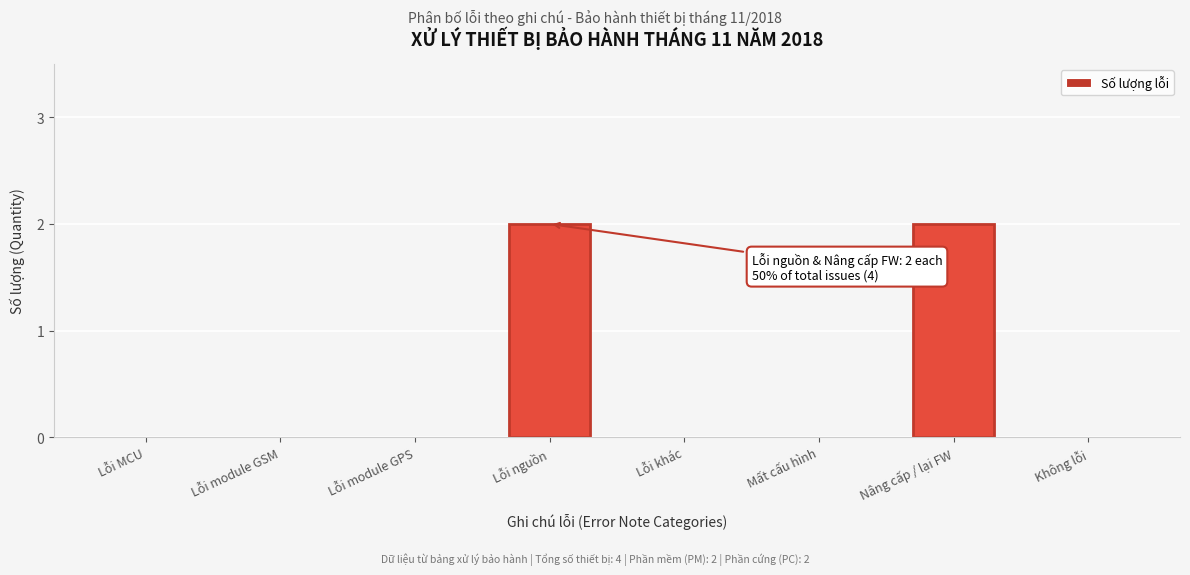

Reading right to left, extract all data points from this chart.

Không lỗi=0	Nâng cấp / lại FW=2	Mất cấu hình=0	Lỗi khác=0	Lỗi nguồn=2	Lỗi module GPS=0	Lỗi module GSM=0	Lỗi MCU=0